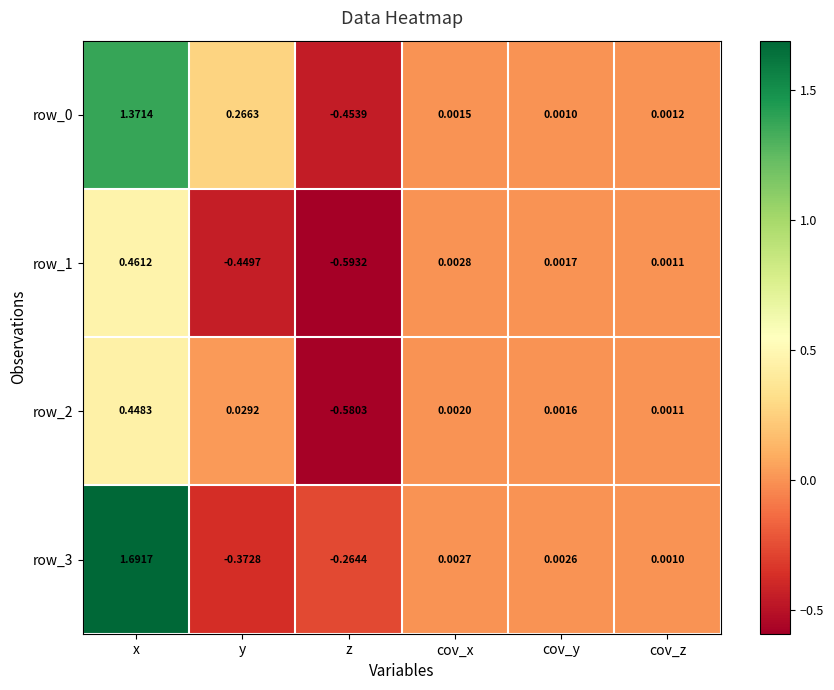

At which category is the sum across all series the highest?

x